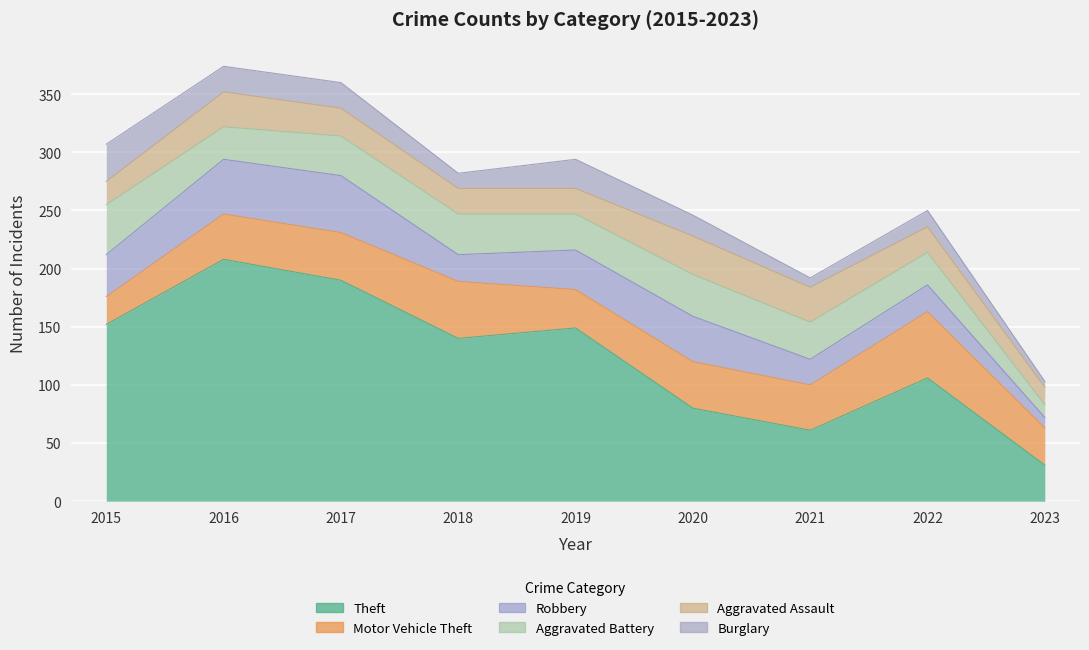

What is the difference between the highest and lowest values at 2021?

53